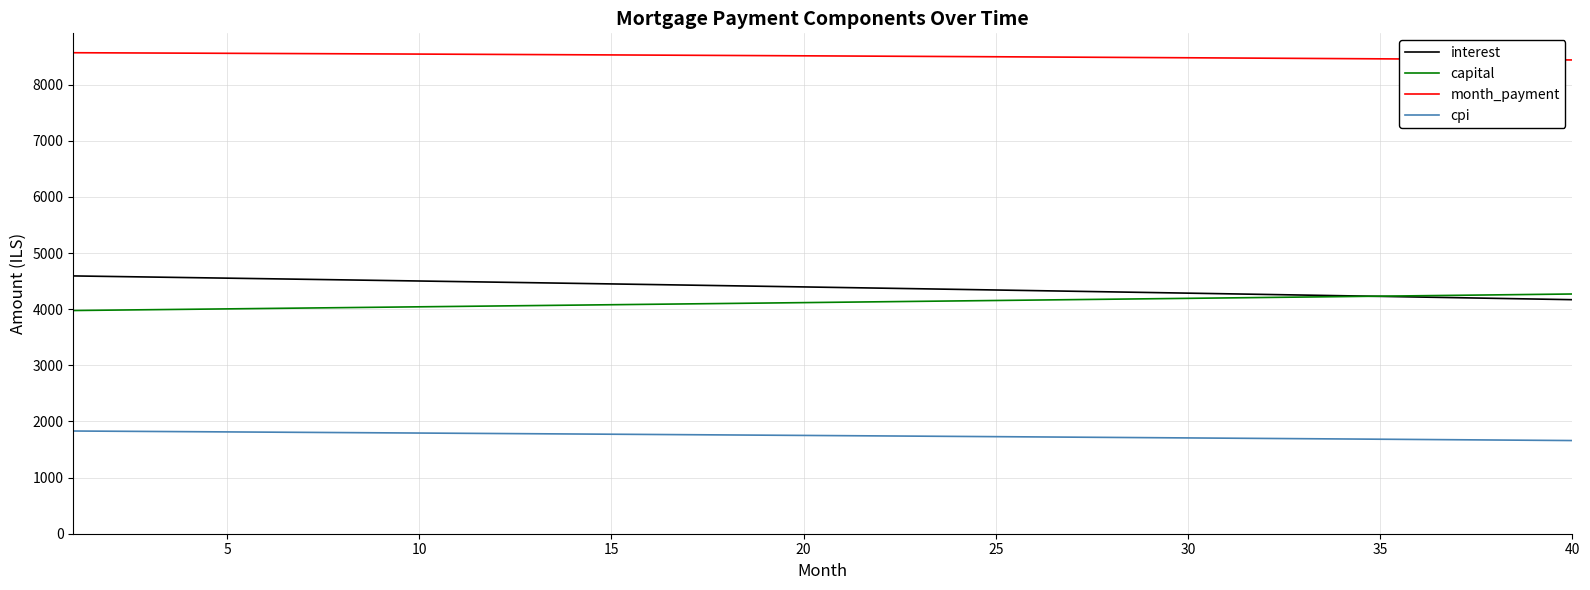

What is the average value of the month_payment series?

8507.9